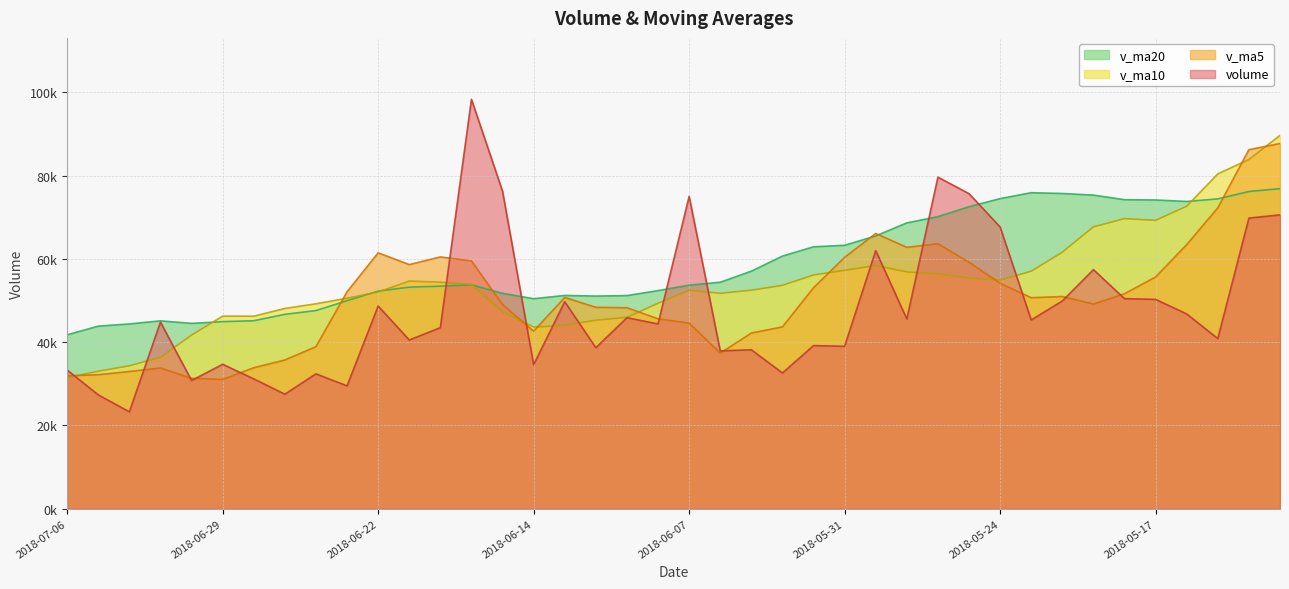

Is the value of v_ma5 at 2018-06-01 greater than the value of v_ma10 at 2018-06-12?

Yes